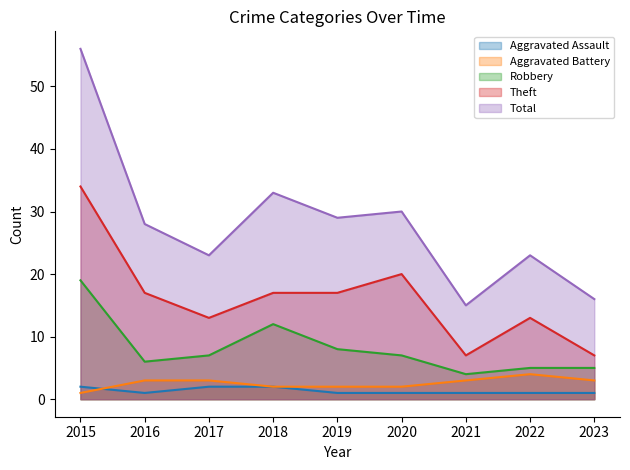

At which category does Total reach its first local peak?

2018